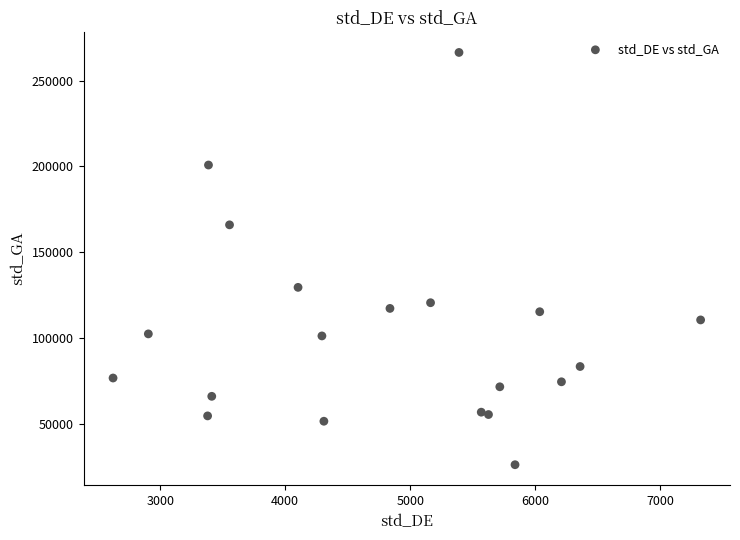

What is the range of X values (max minus min)?

4699.2